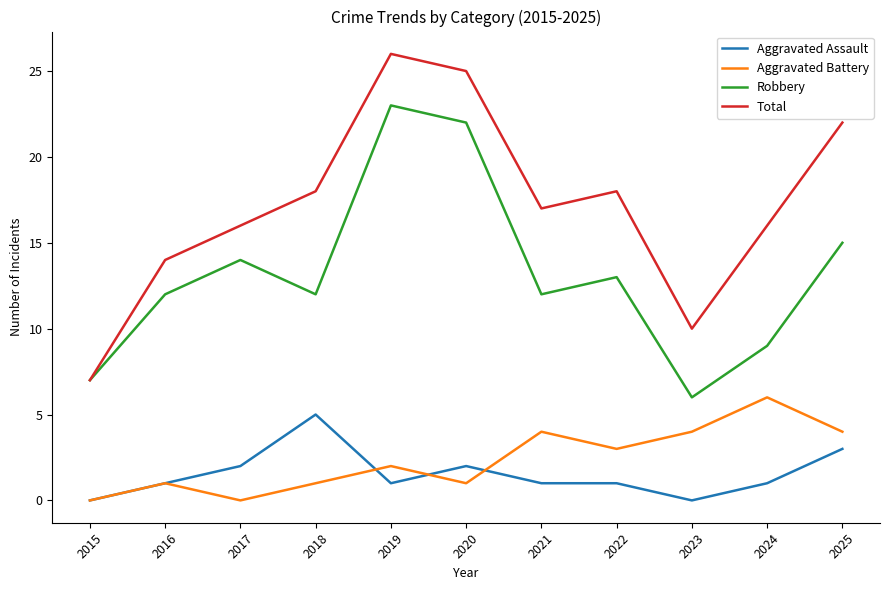

Rank the series by their maximum value, from highest to lowest.

Total, Robbery, Aggravated Battery, Aggravated Assault